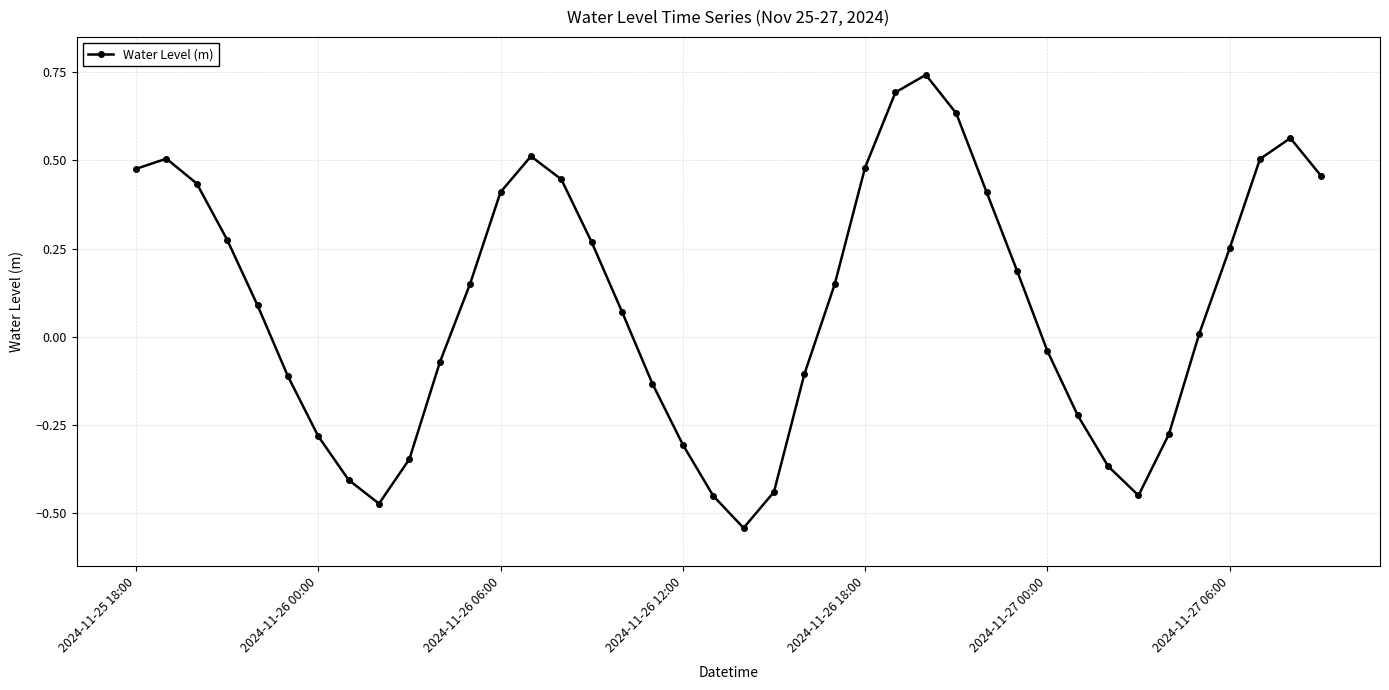

True or false: the data has more than 1 interior local peaks.

True